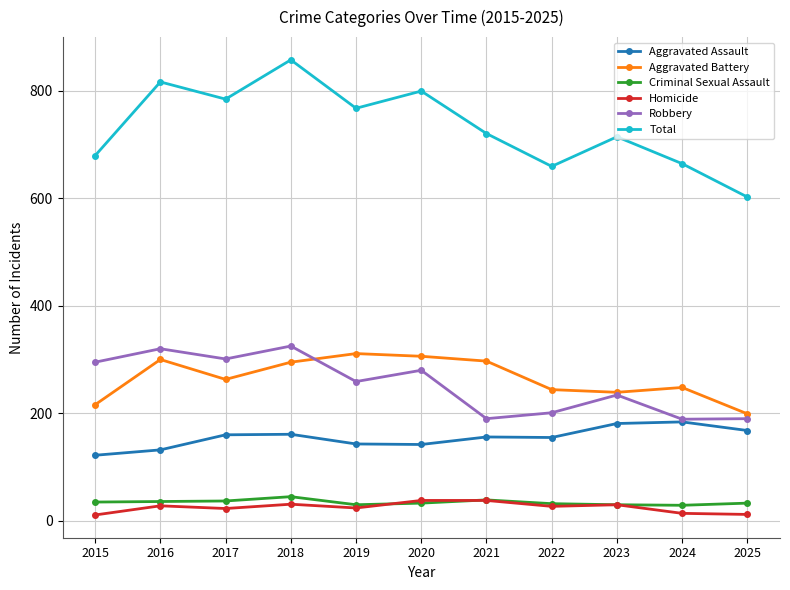

What is the smallest value displayed?

11